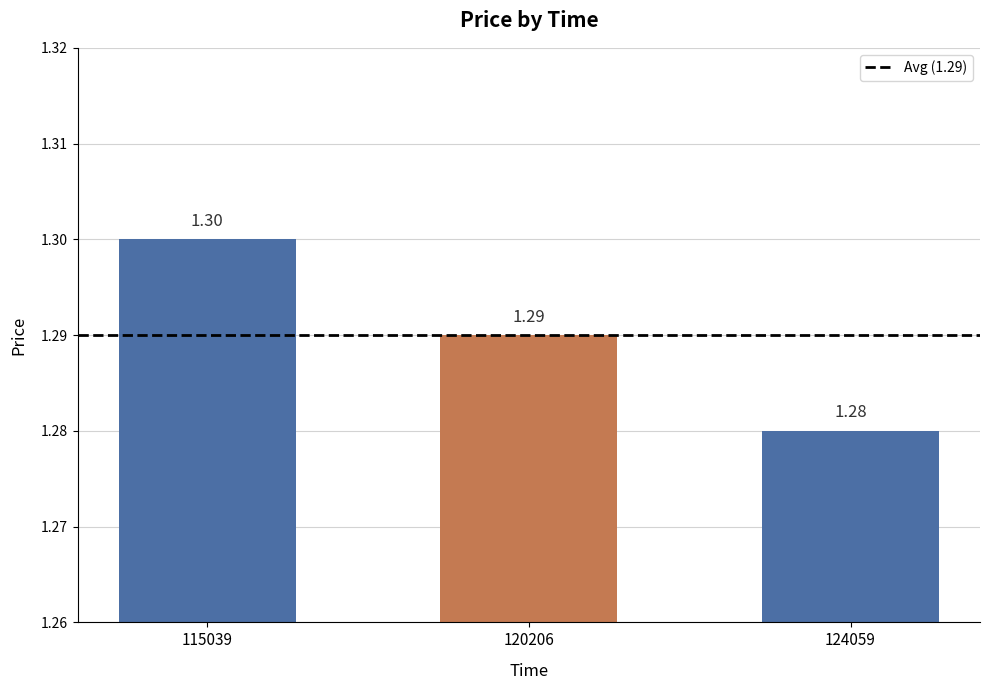

What is the greatest value displayed?

1.3